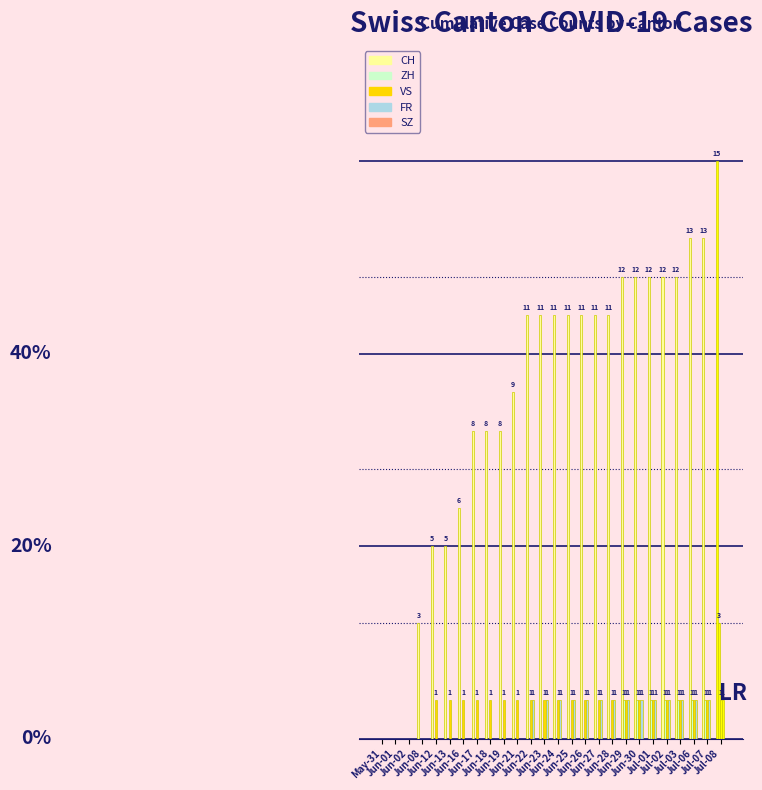

How many bars are there in each group?

5